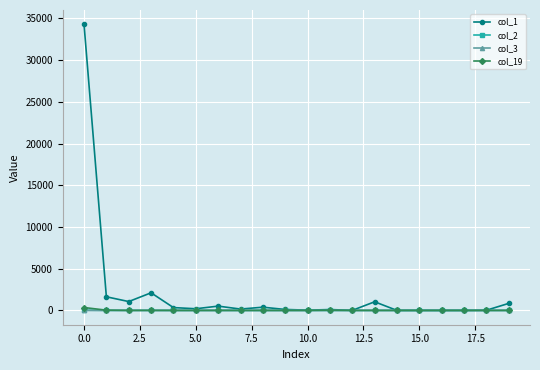

Does the chart have visible grid lines?

Yes